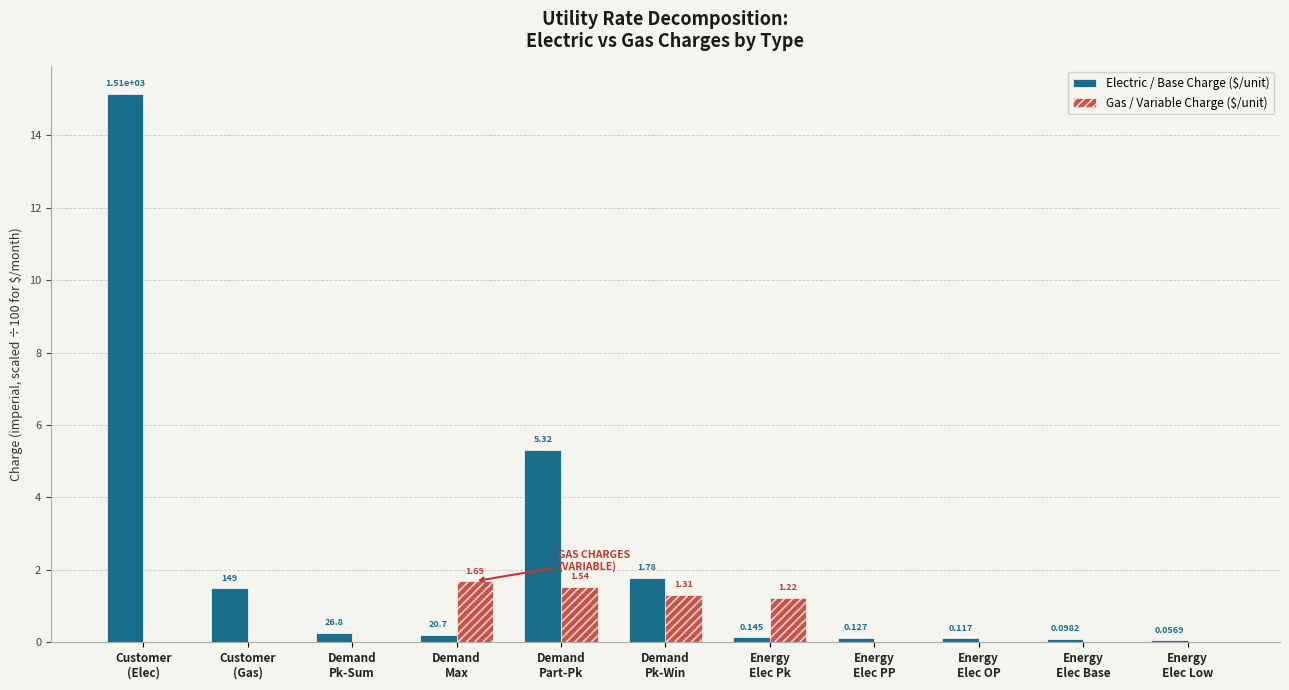

Which series has the largest total across all categories?

Electric / Base Charge ($/unit)